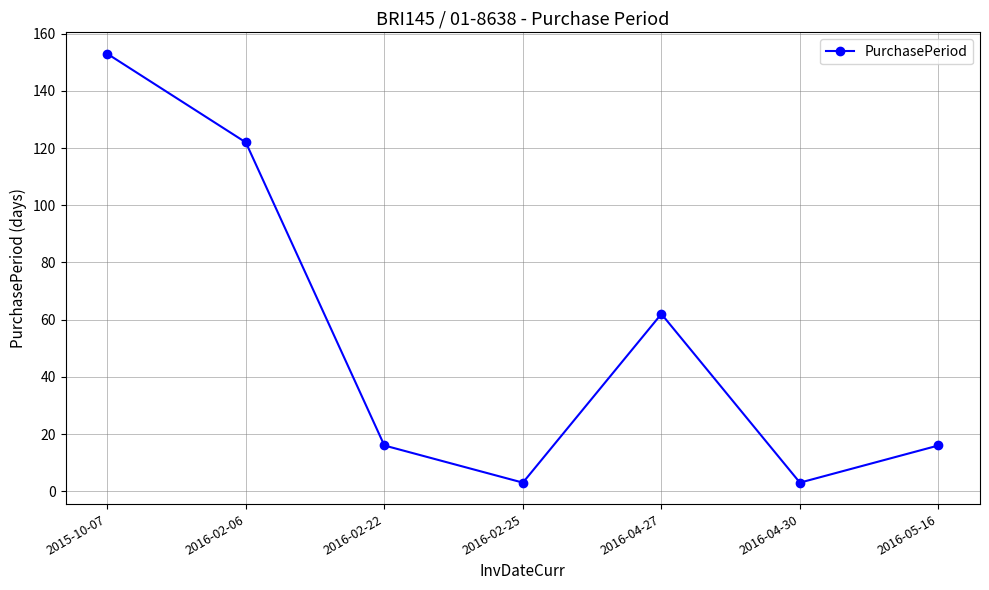

Where is the first local maximum?

2016-04-27